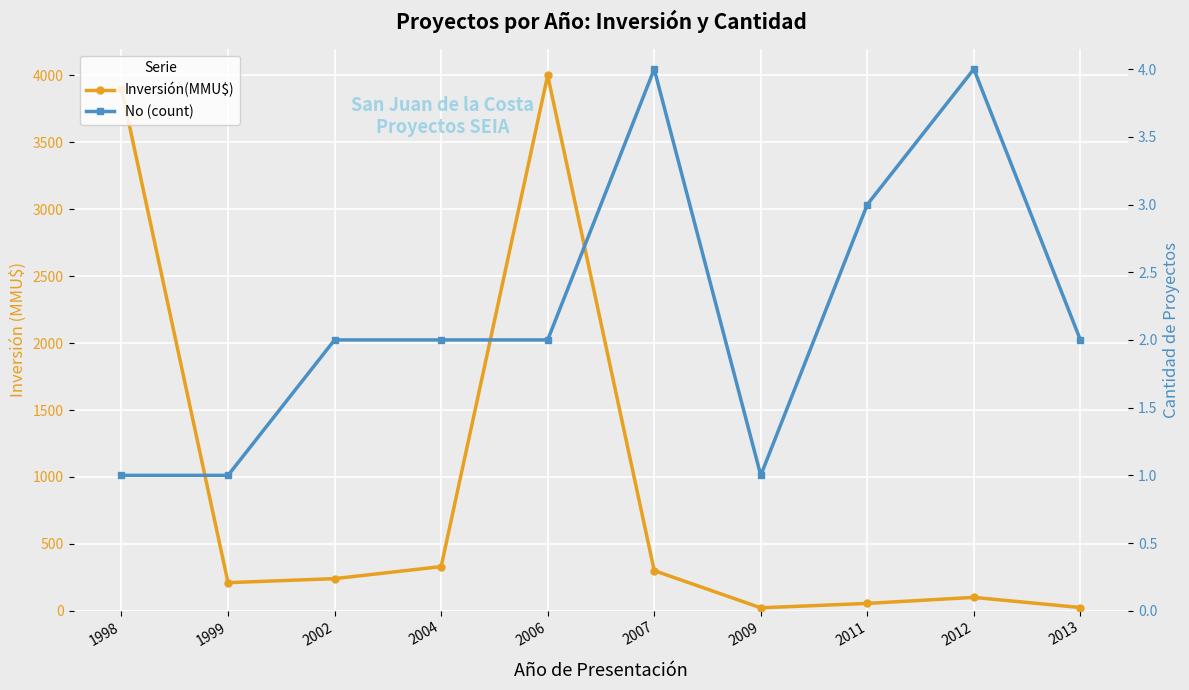

Reading right to left, list all the values displayed in this chart.

Inversión(MMU$): 2013=24	2012=100	2011=55	2009=22	2007=300	2006=4000	2004=330	2002=240	1999=210	1998=3900
No (count): 2013=2	2012=4	2011=3	2009=1	2007=4	2006=2	2004=2	2002=2	1999=1	1998=1